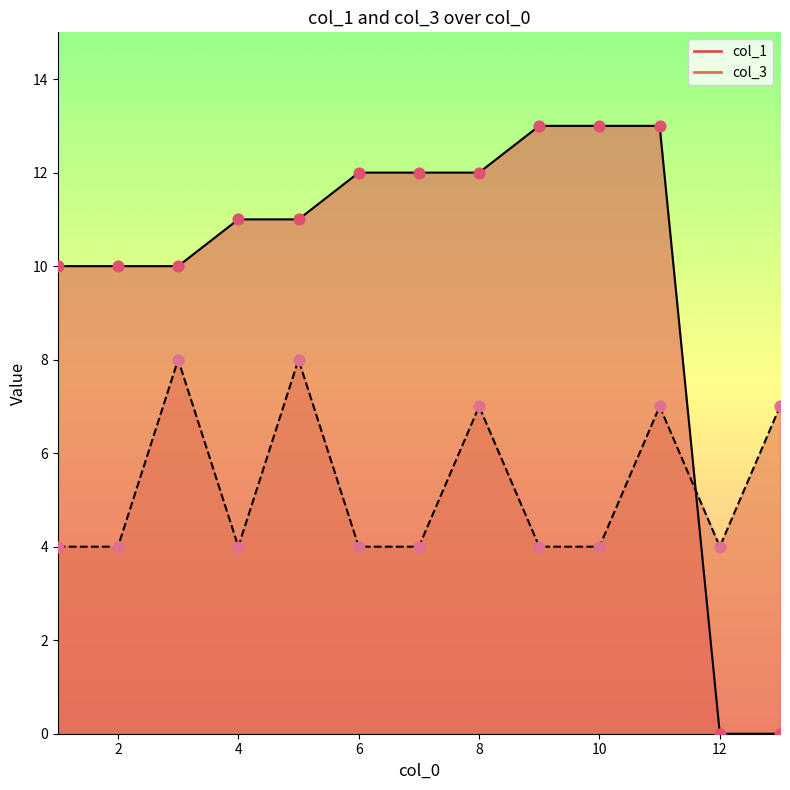

What are all the series names shown in the legend?

col_1, col_3